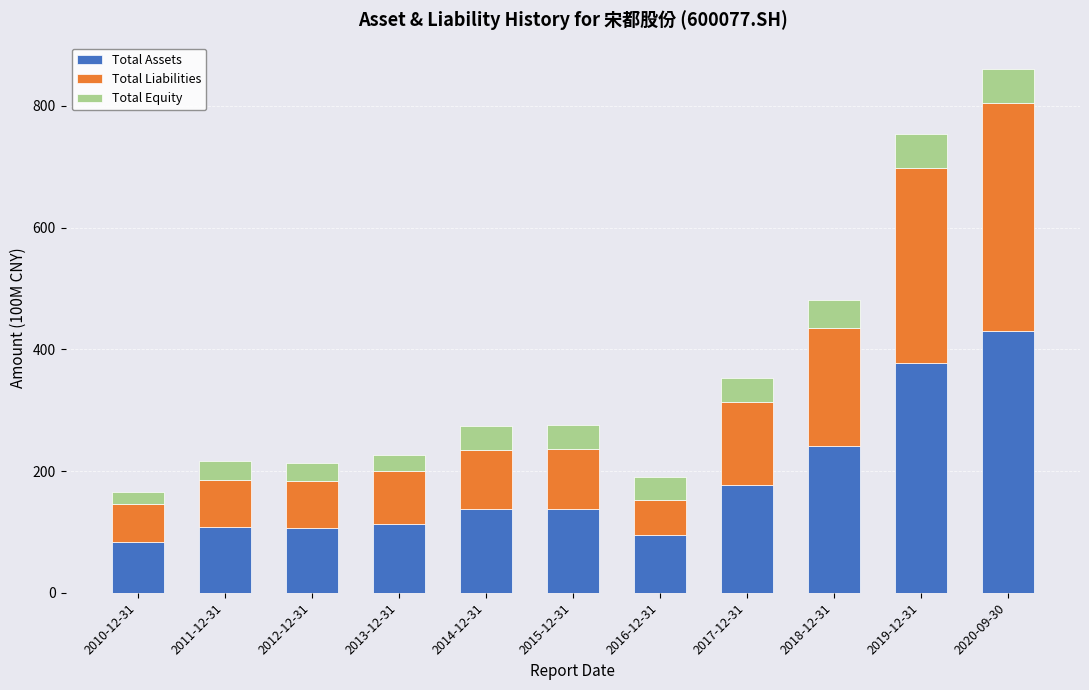

At which category is the sum across all series the highest?

2020-09-30